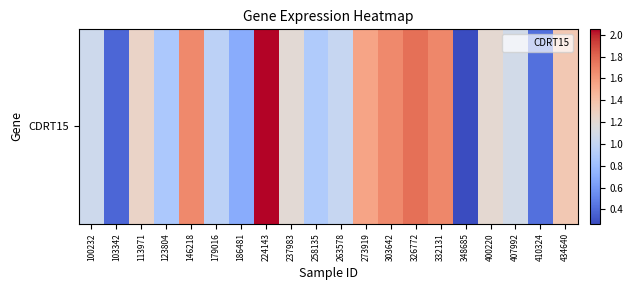

List the labels in order of value, largest first.

224143, 326772, 332131, 146218, 303642, 273919, 434640, 113971, 400220, 237983, 407992, 100232, 263578, 179016, 258135, 123804, 186481, 410324, 103342, 348685